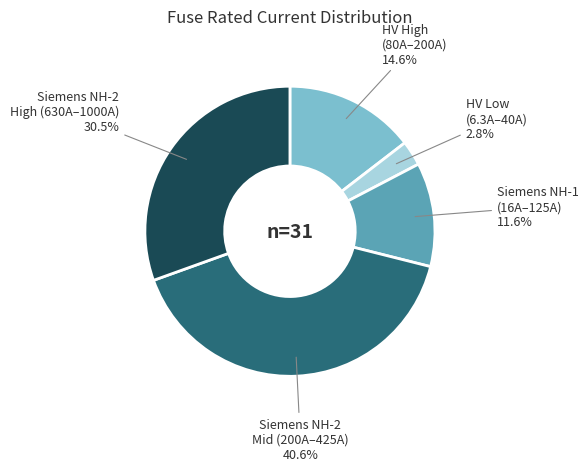

How many segments does this pie chart have?

5